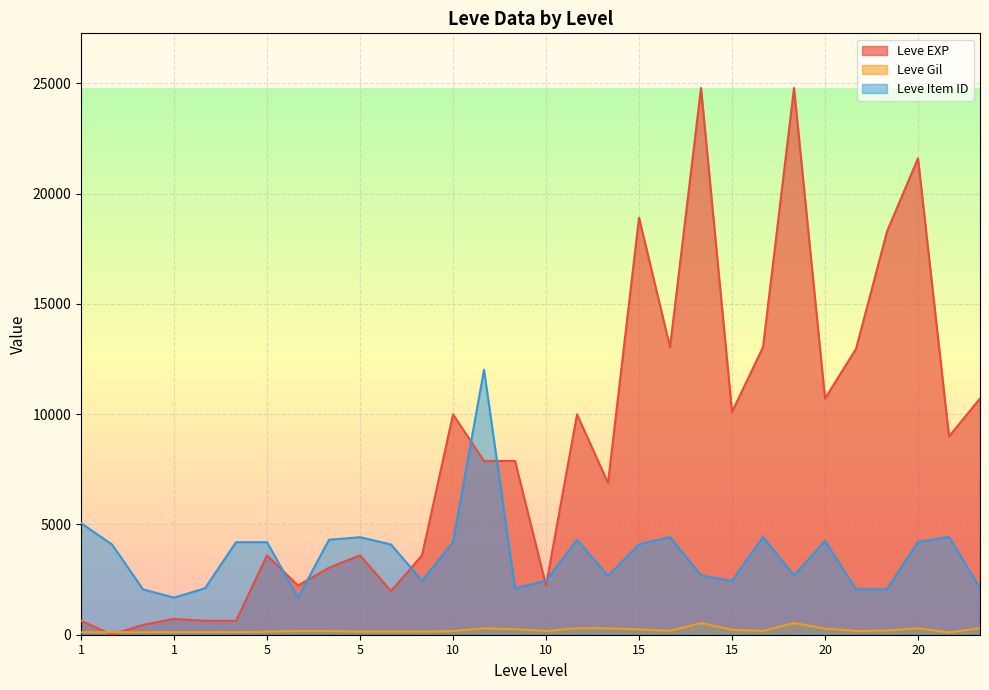

True or false: Leve EXP and Leve Gil intersect in this chart.

True